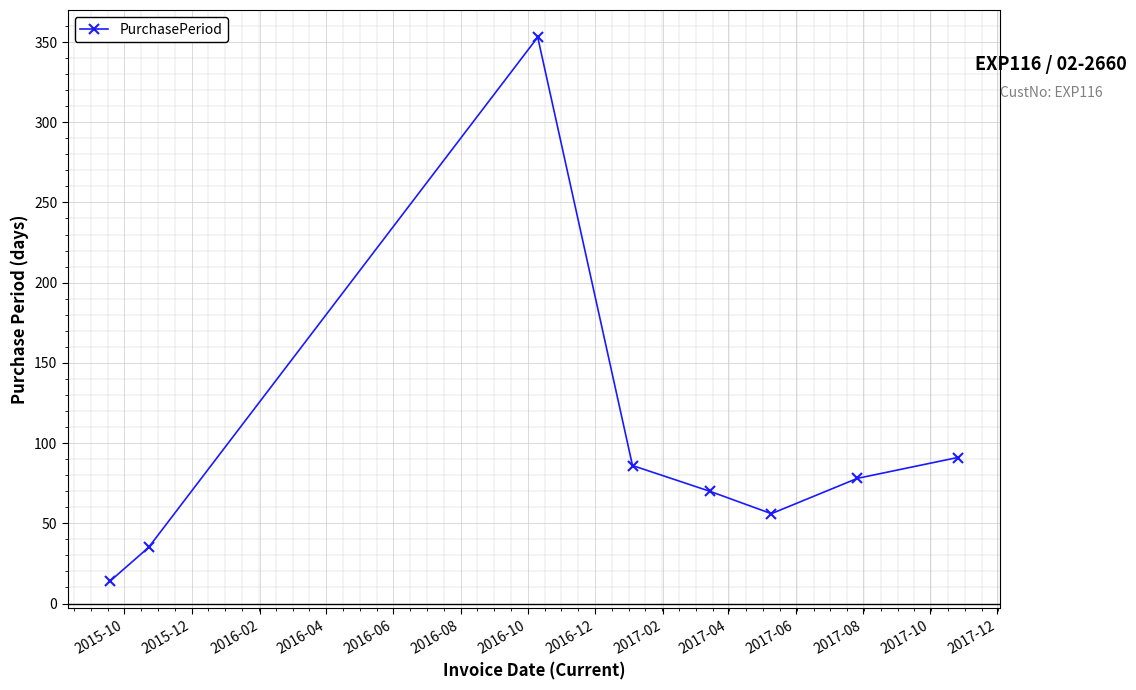

Reading left to right, transcribe all the data shown in this chart.

14	35	353	86	70	56	78	91